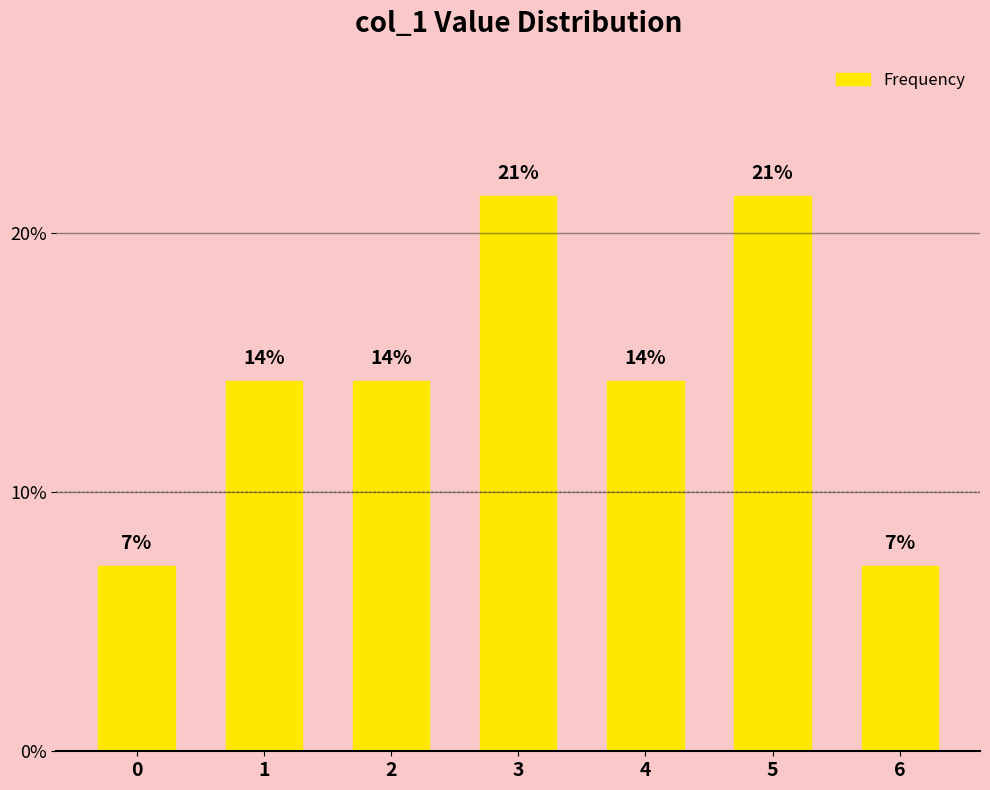

Is it true that the value at 2 is 14.3?

True